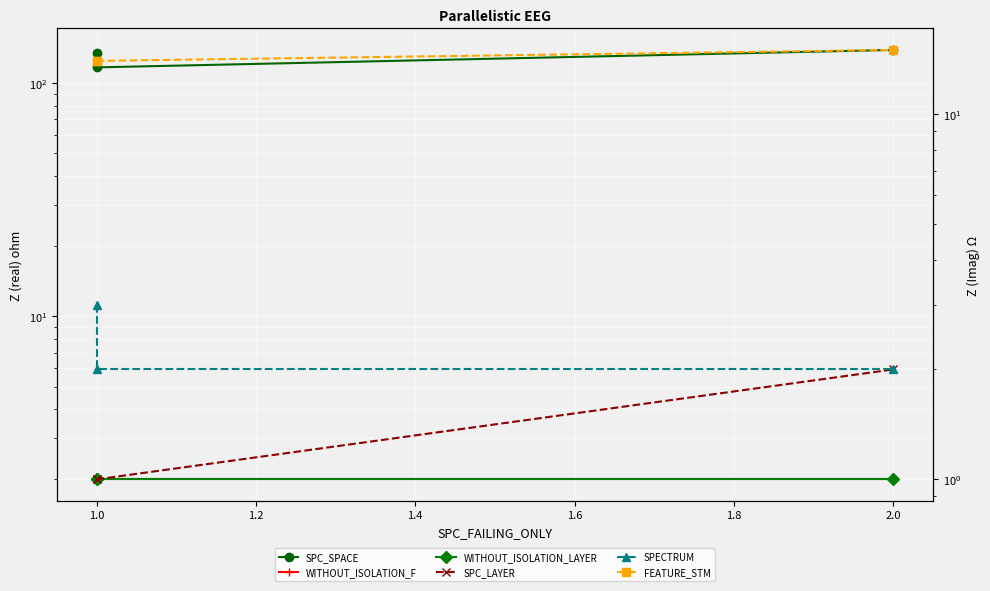

What is the highest value of the SPC_SPACE series?

139